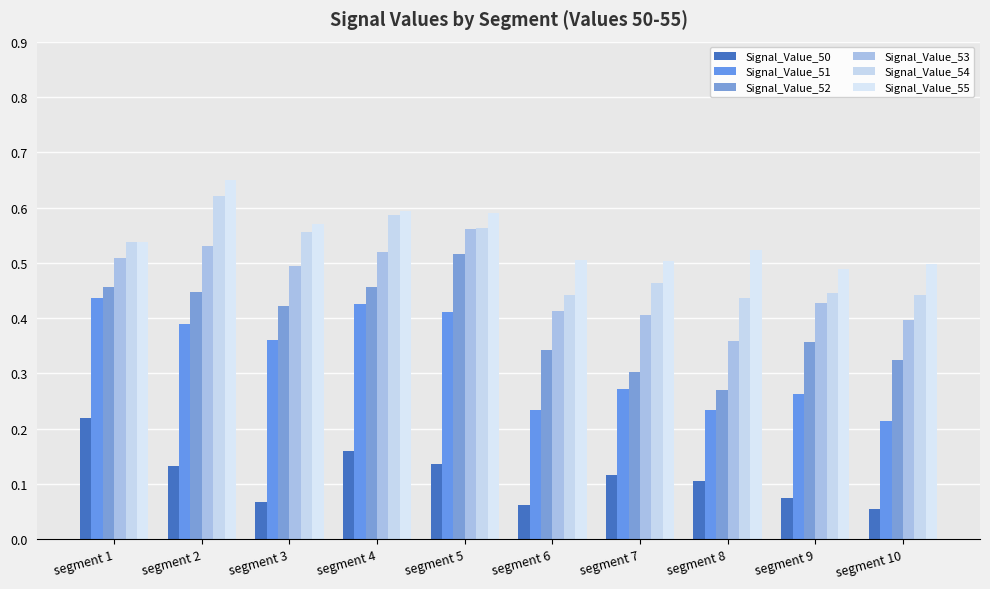

What is the approximate value of Signal_Value_50 at segment 3?

0.1